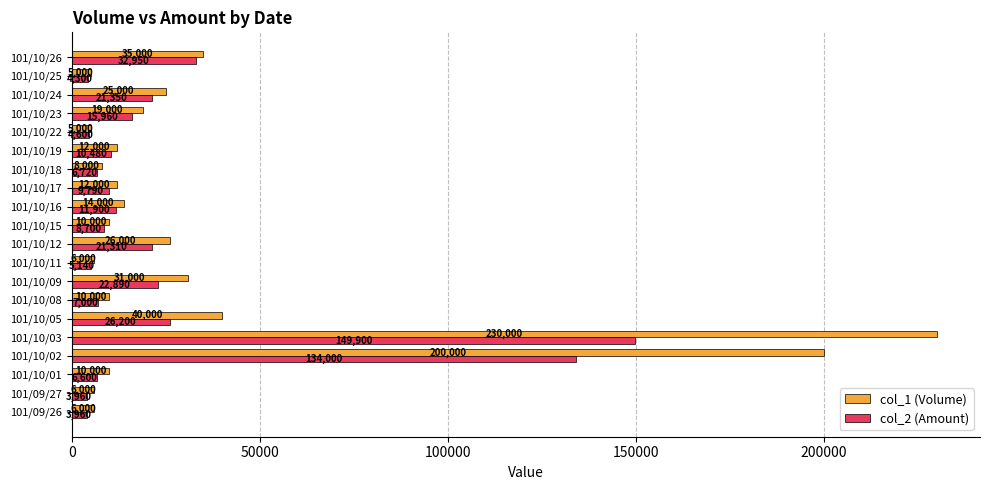

What is the difference between the second highest and minimum values in the col_1 (Volume) series?

195000